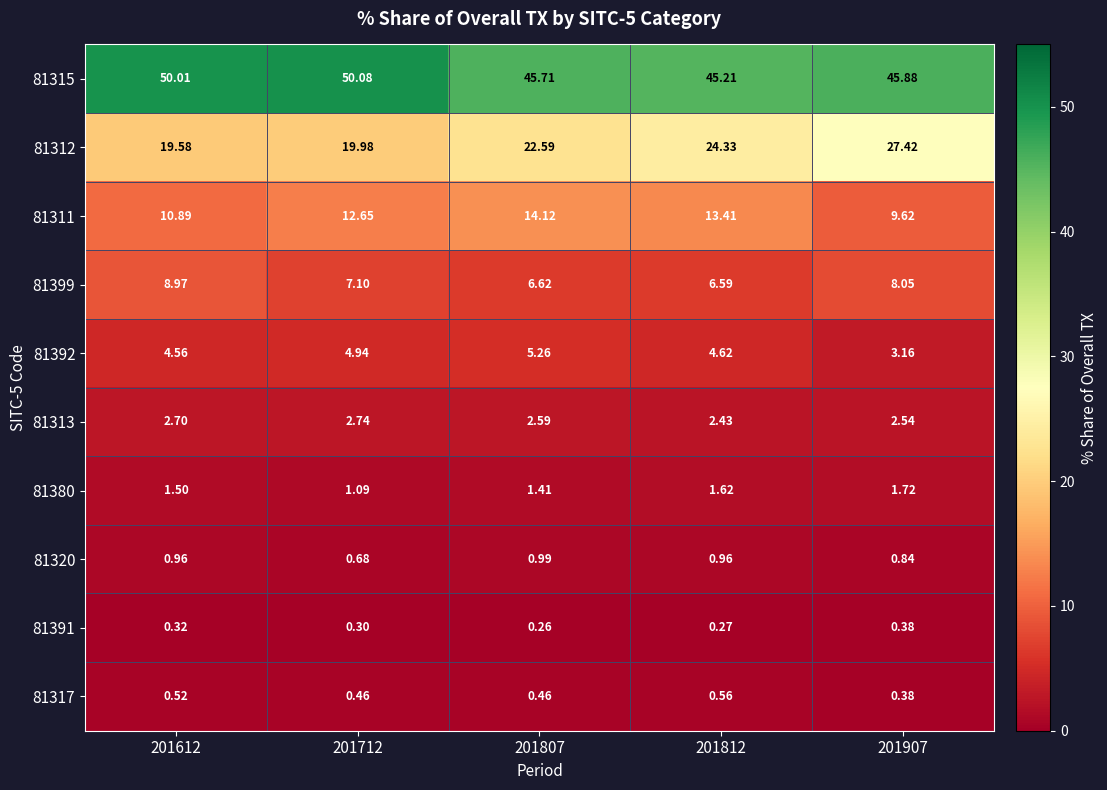

Is the value of 81380 at 201907 greater than the value of 81315 at 201807?

No